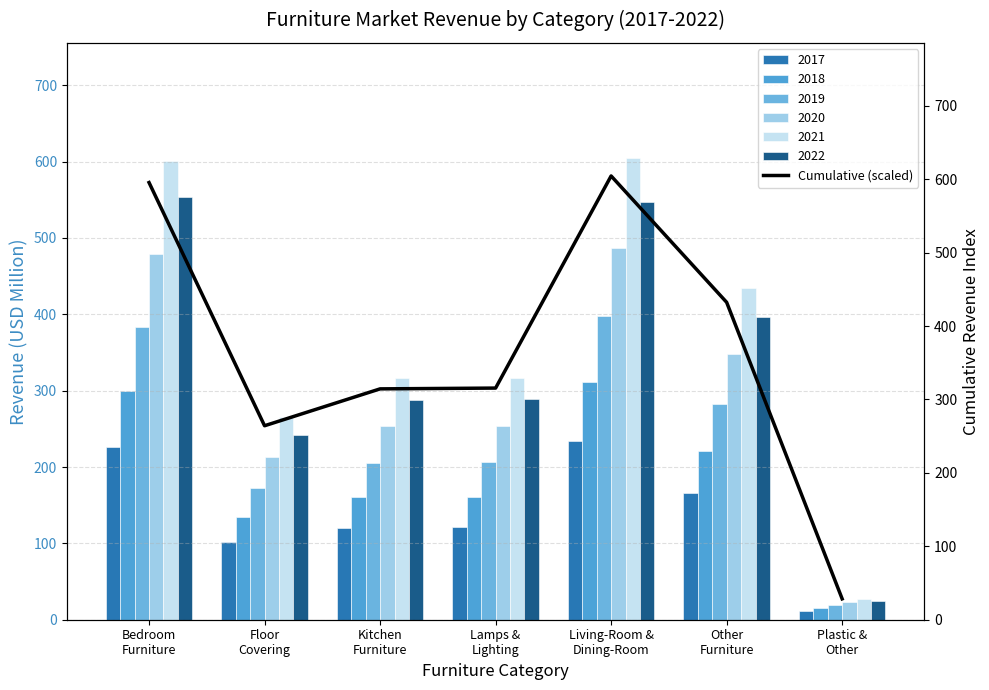

Rank the categories by value from lowest to highest.

Plastic &
Other, Floor
Covering, Kitchen
Furniture, Lamps &
Lighting, Other
Furniture, Bedroom
Furniture, Living-Room &
Dining-Room